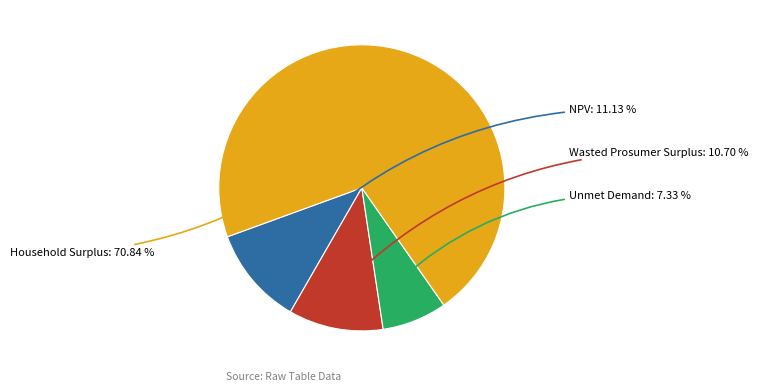

Is there a majority slice in this chart?

Yes